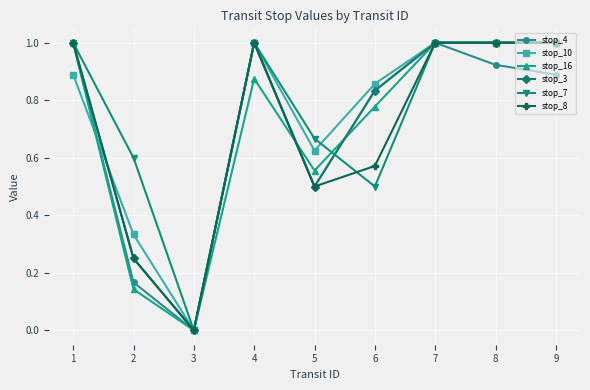

What is the highest value of the stop_16 series?

1.0